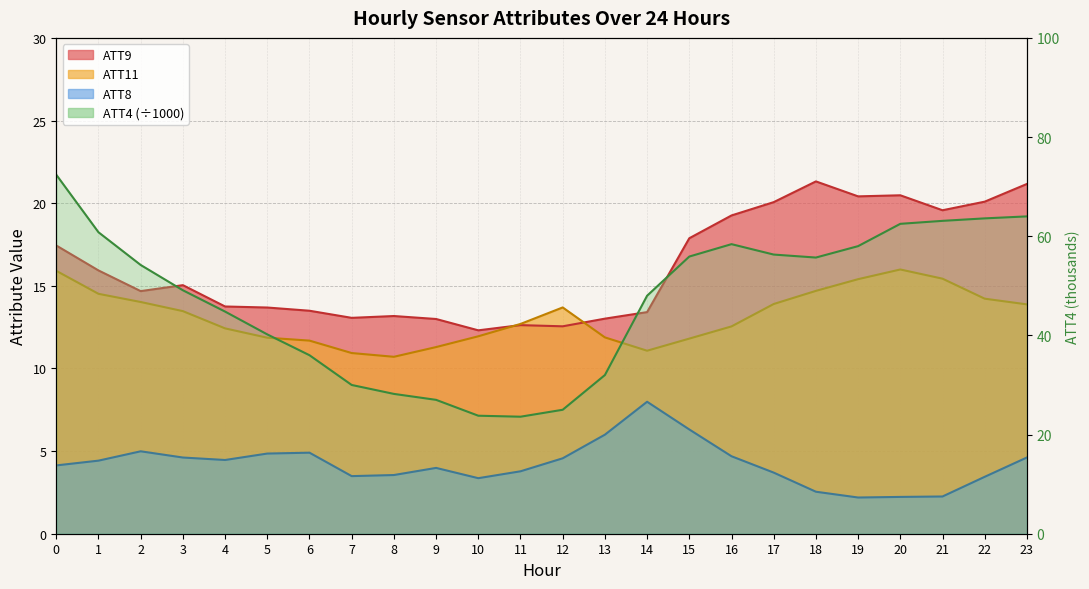

Rank the series by their maximum value, from highest to lowest.

ATT4, ATT9, ATT11, ATT8